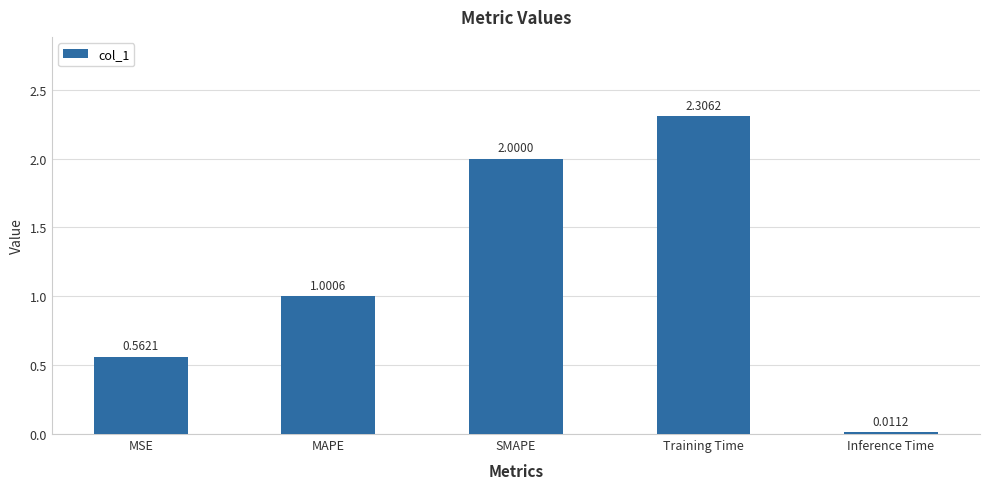

Rank the categories by value from lowest to highest.

Inference Time, MSE, MAPE, SMAPE, Training Time